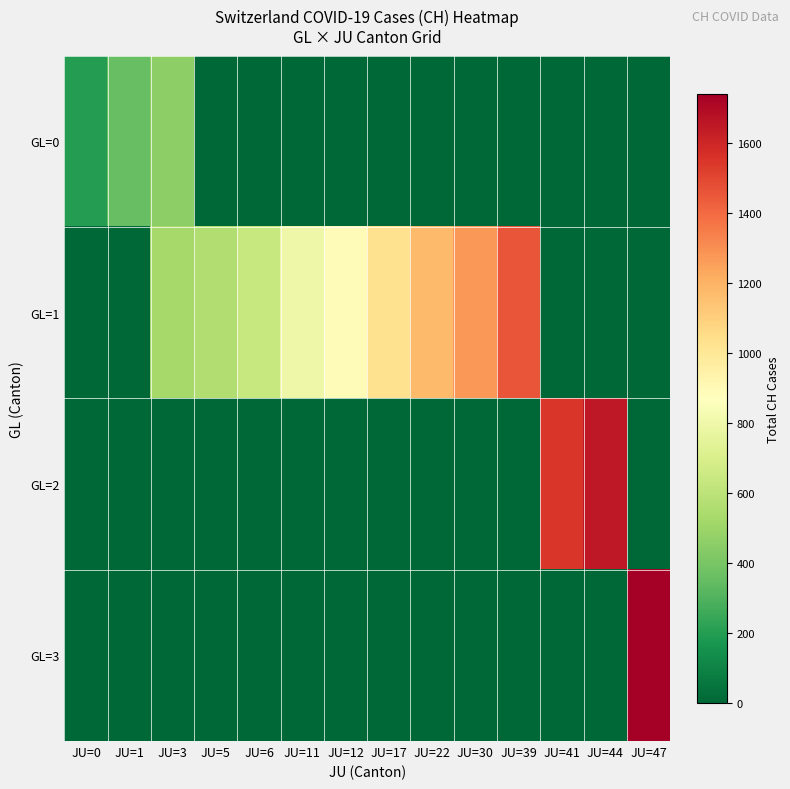

Which series has the largest total across all categories?

GL=1